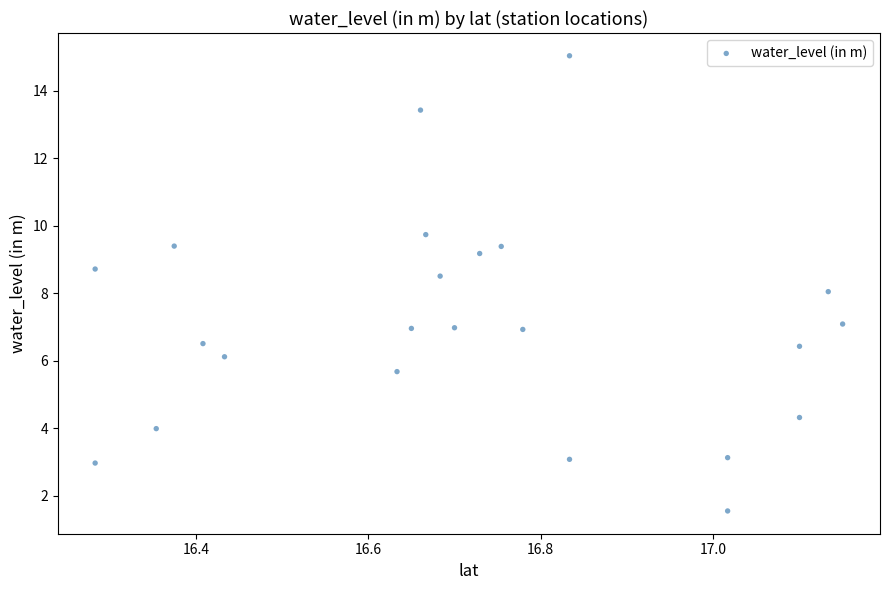

What is the range of X values (max minus min)?

0.9